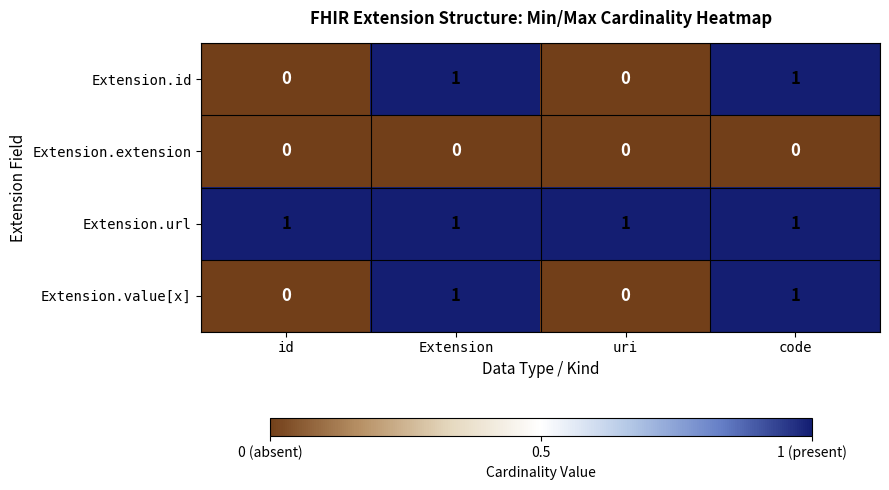

What is the difference between the highest and lowest values at id?

1